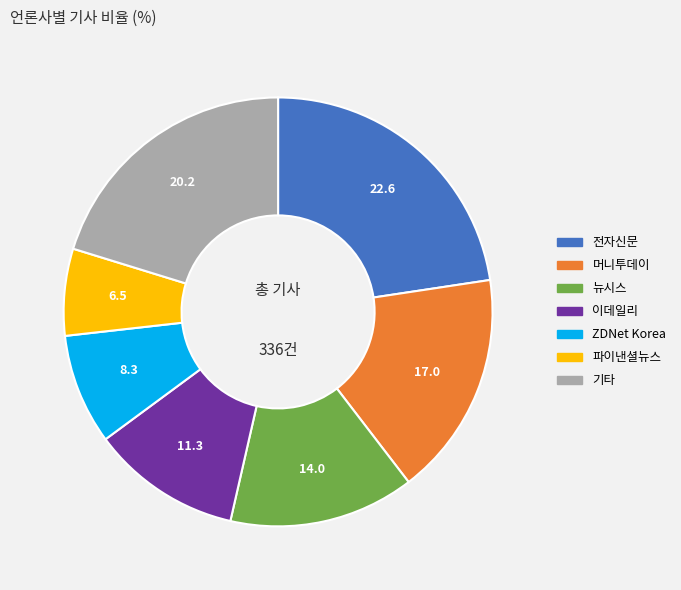

Which has a higher value, ZDNet Korea or 전자신문?

전자신문